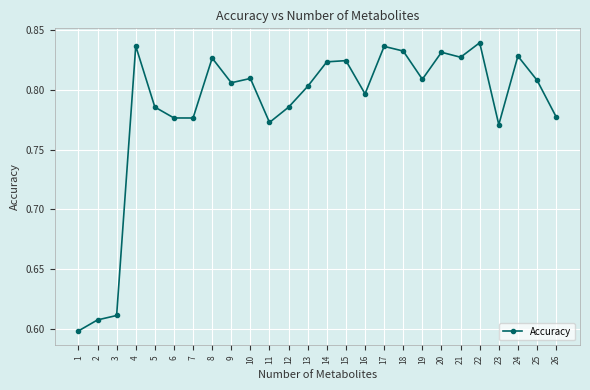

What is the sum of the values at 12 and 22?

1.6